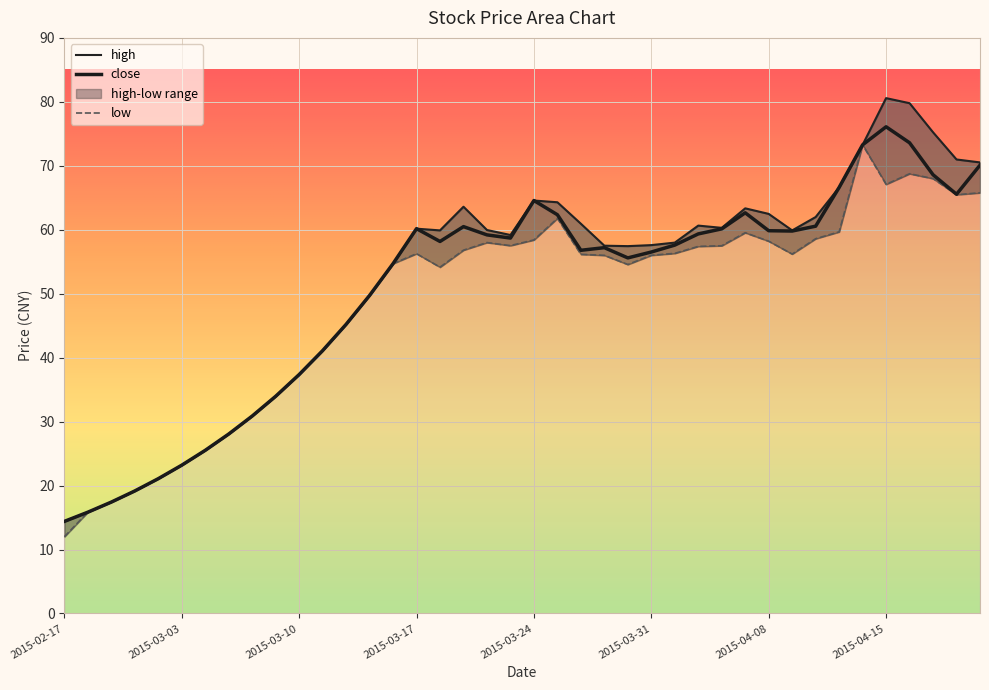

Where is the first local maximum for high?

2015-03-17